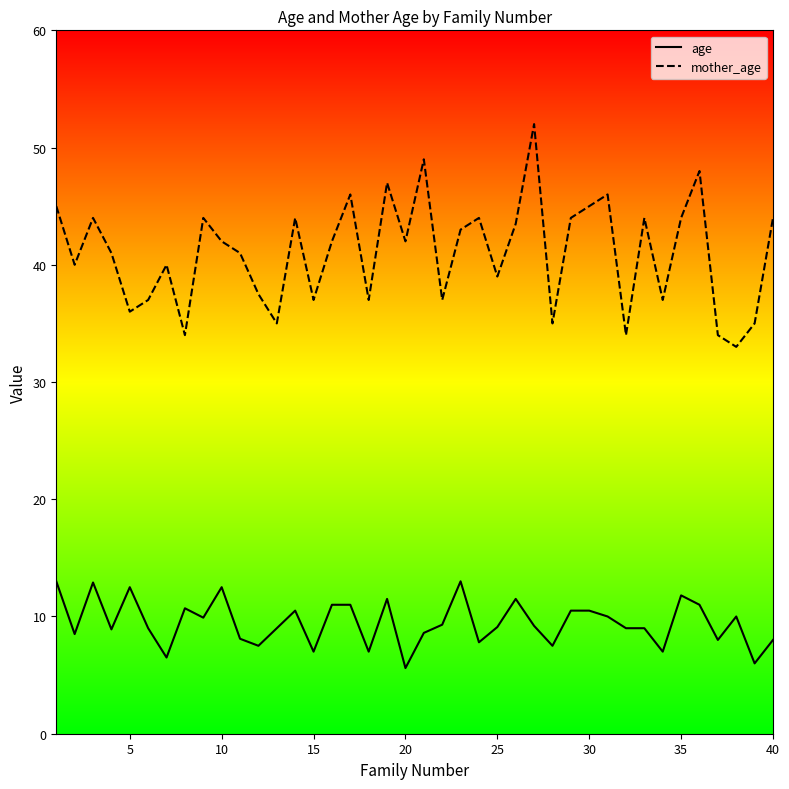

Where is mother_age nearest to the value 42?

9